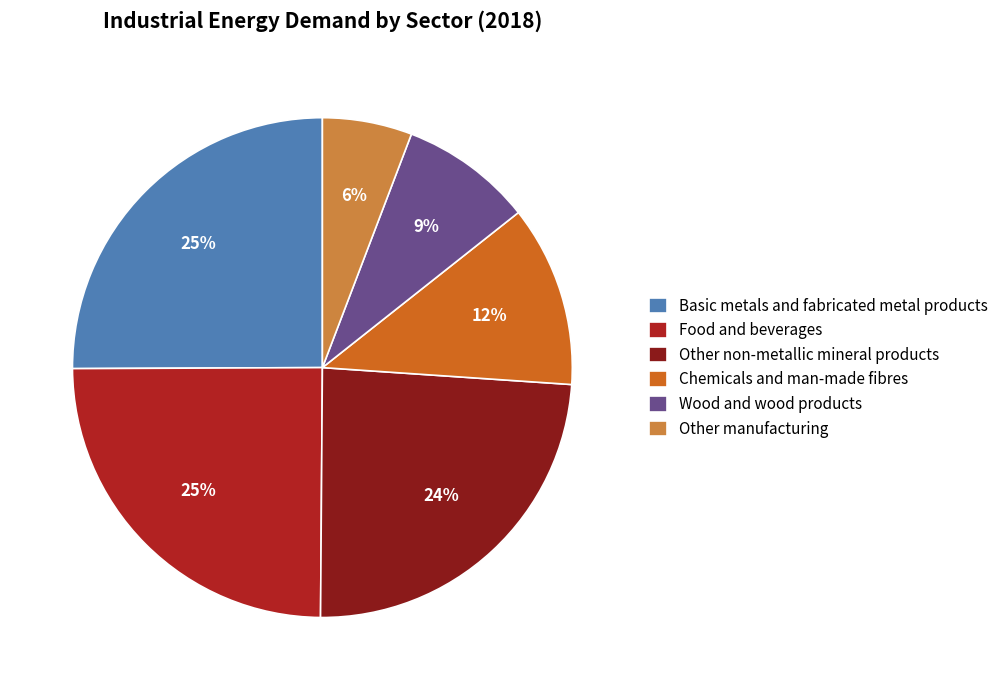

To the nearest percent, what is the combined percentage of Wood and wood products and Basic metals and fabricated metal products?

34%